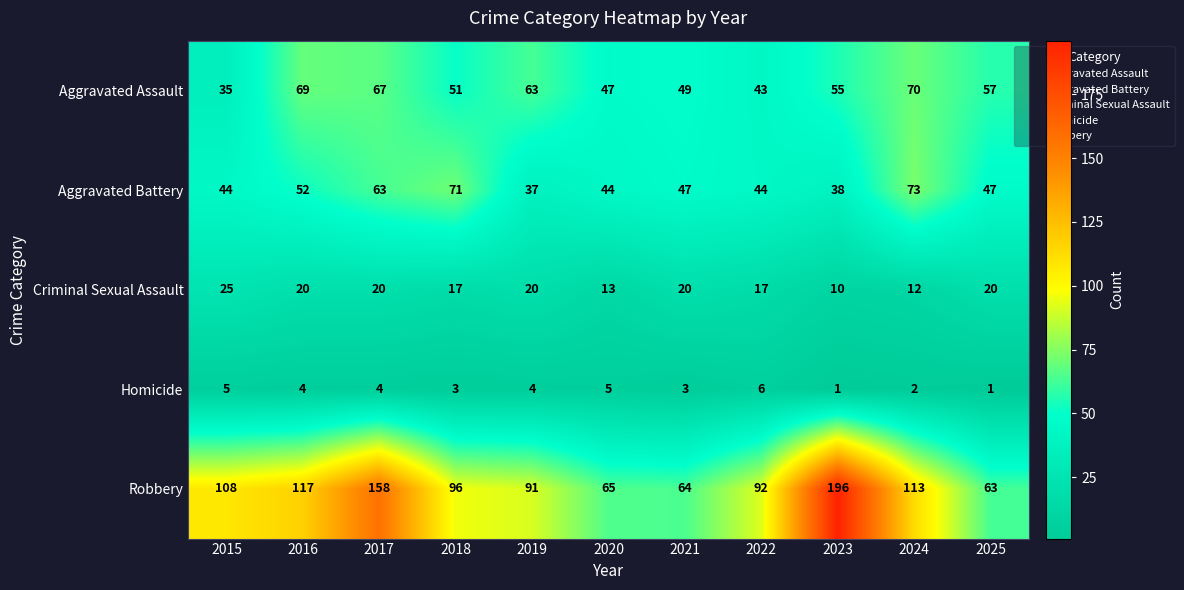

Is it true that Homicide equals 1 at 2022?

False